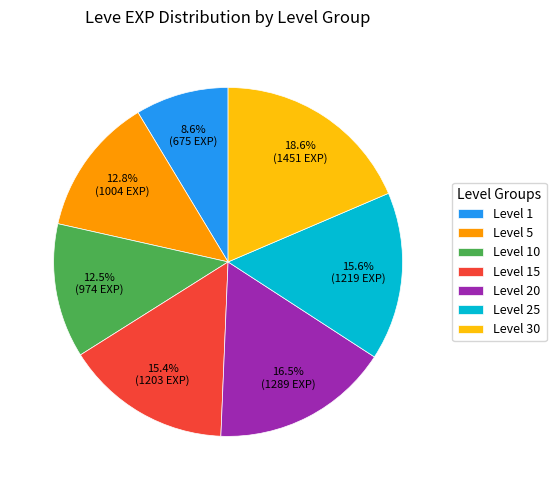

What percentage do Level 1 and Level 15 together represent?

24.0%